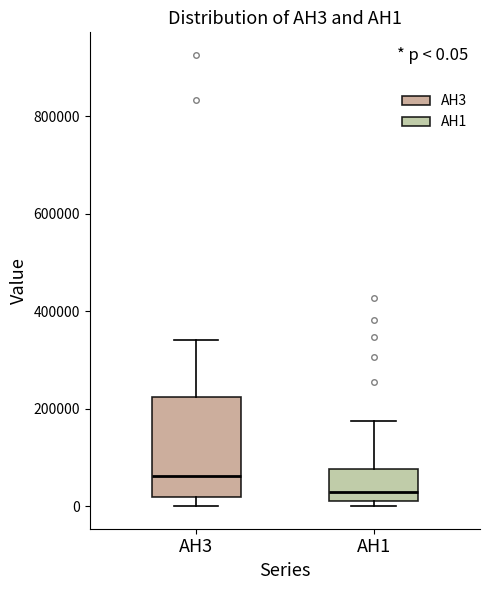

Which box is the tallest, from its lower edge to its upper edge?

AH3